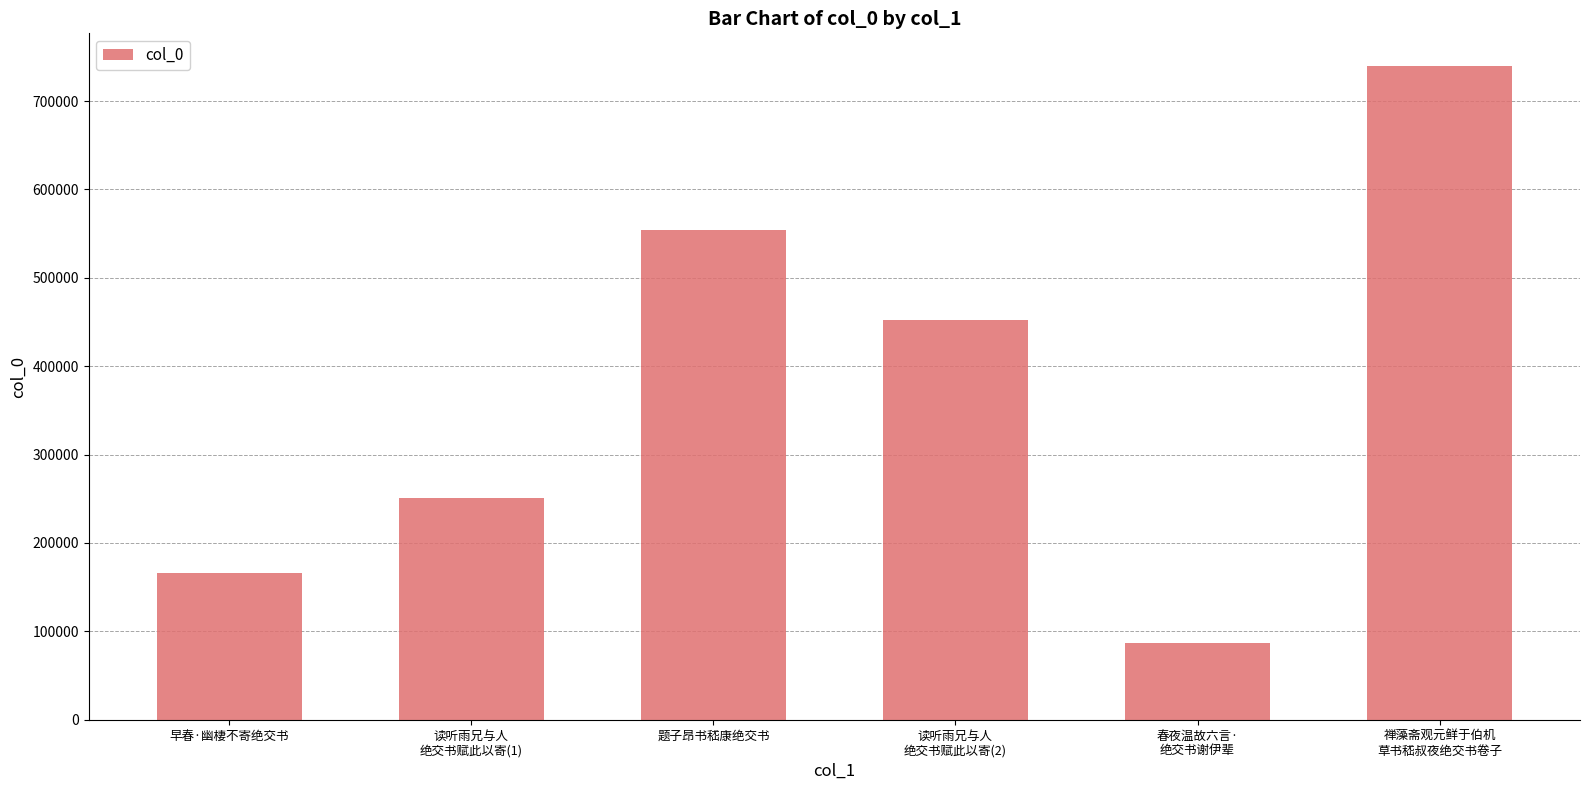

At which label is the value closest to 413310?

读听雨兄与人
绝交书赋此以寄(2)